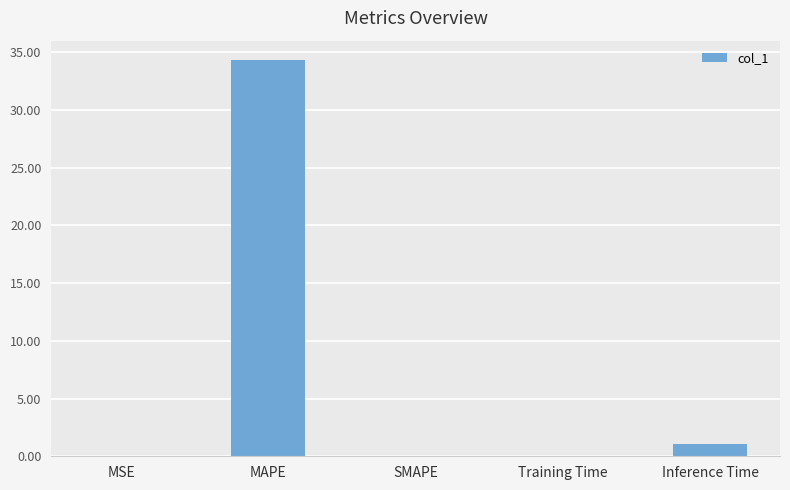

Which has a higher value, Training Time or Inference Time?

Inference Time